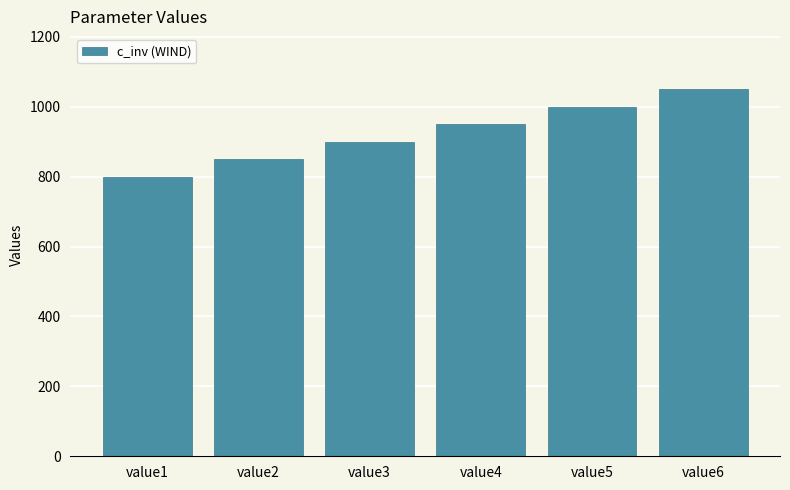

Which category has the lowest value across all series?

value1